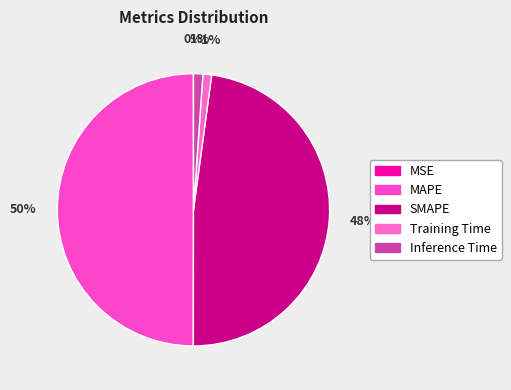

To the nearest percent, what is the average slice percentage?

20%